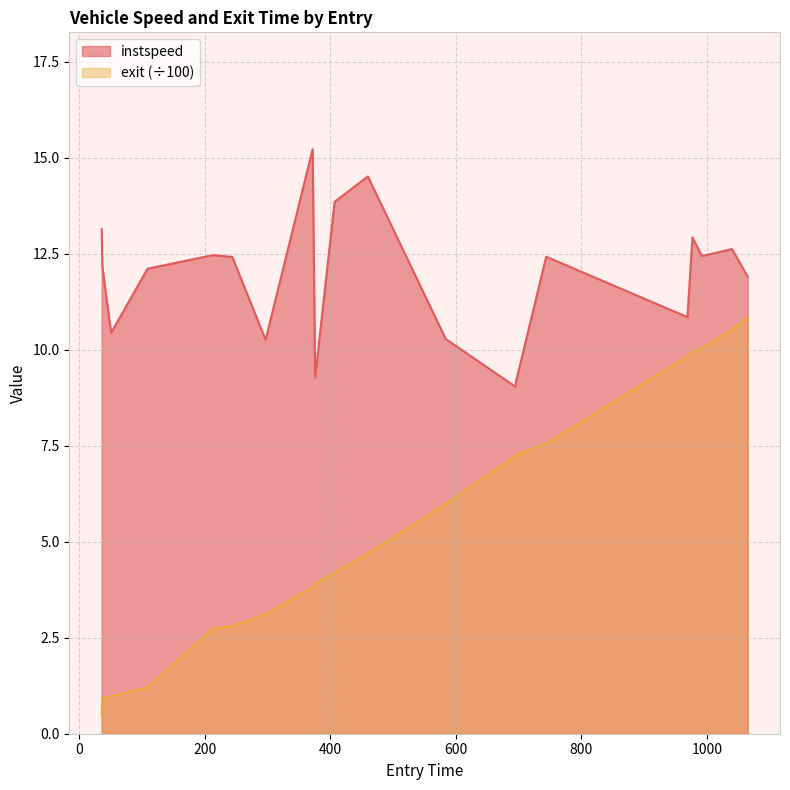

What is the difference between the exit values at 244 and 744?

4.7